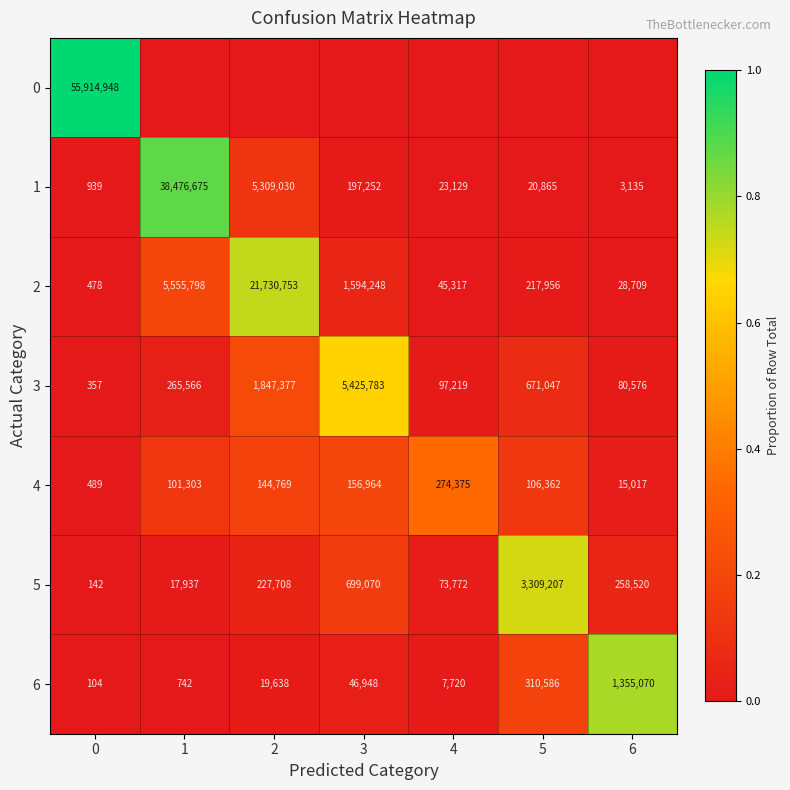

Rank the categories by 3 value from lowest to highest.

0, 6, 4, 1, 5, 2, 3